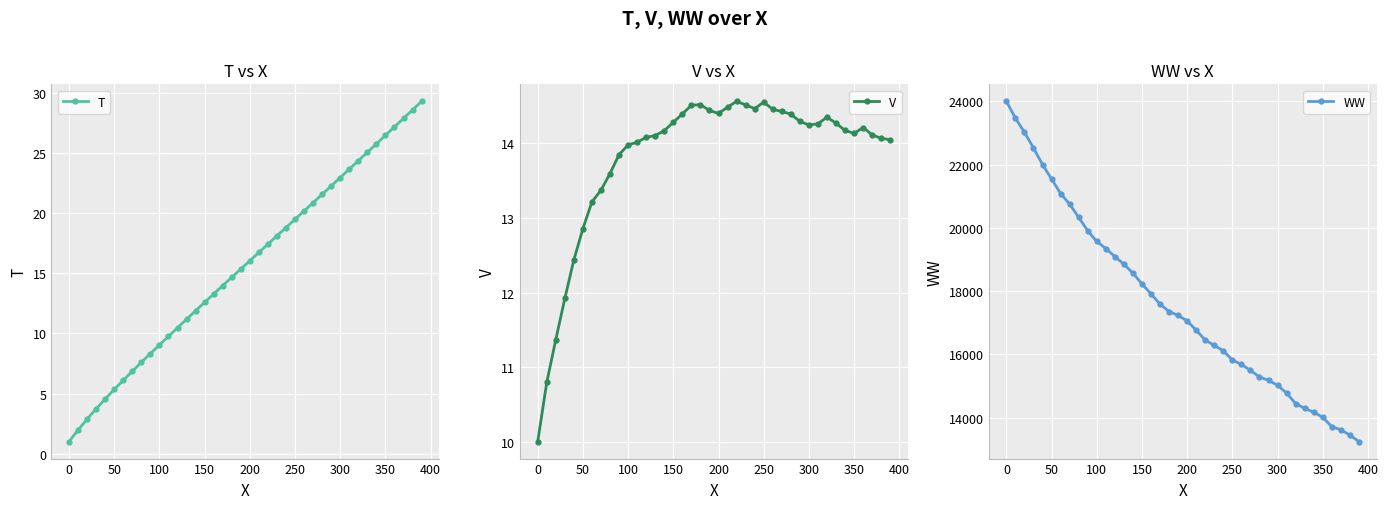

Is this an area chart (filled region under the line)?

No